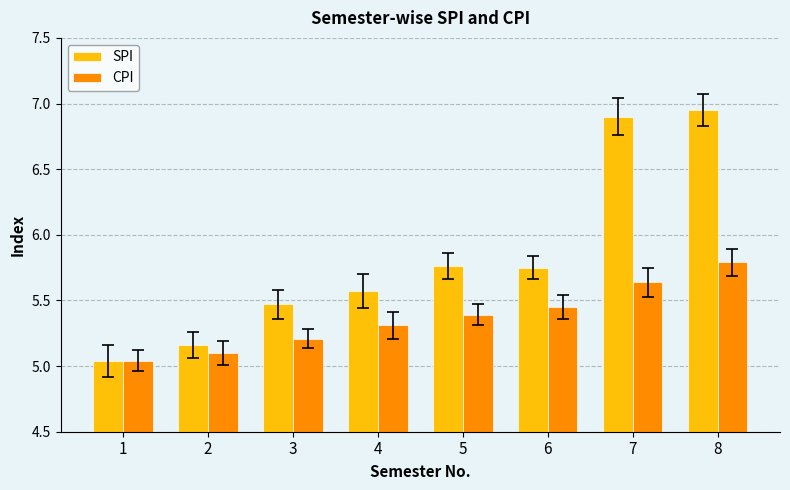

Does the chart contain any negative values?

No